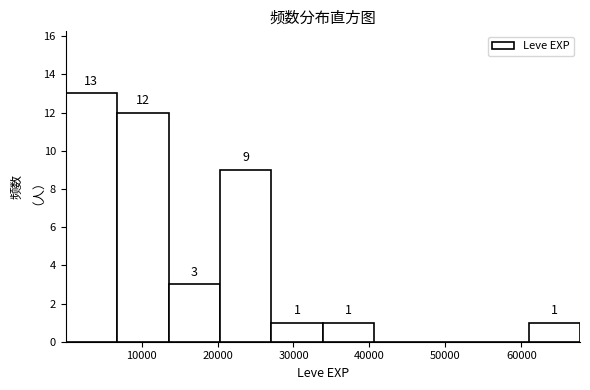

Over which range of the x-axis is the bar tallest?

0 to 7000